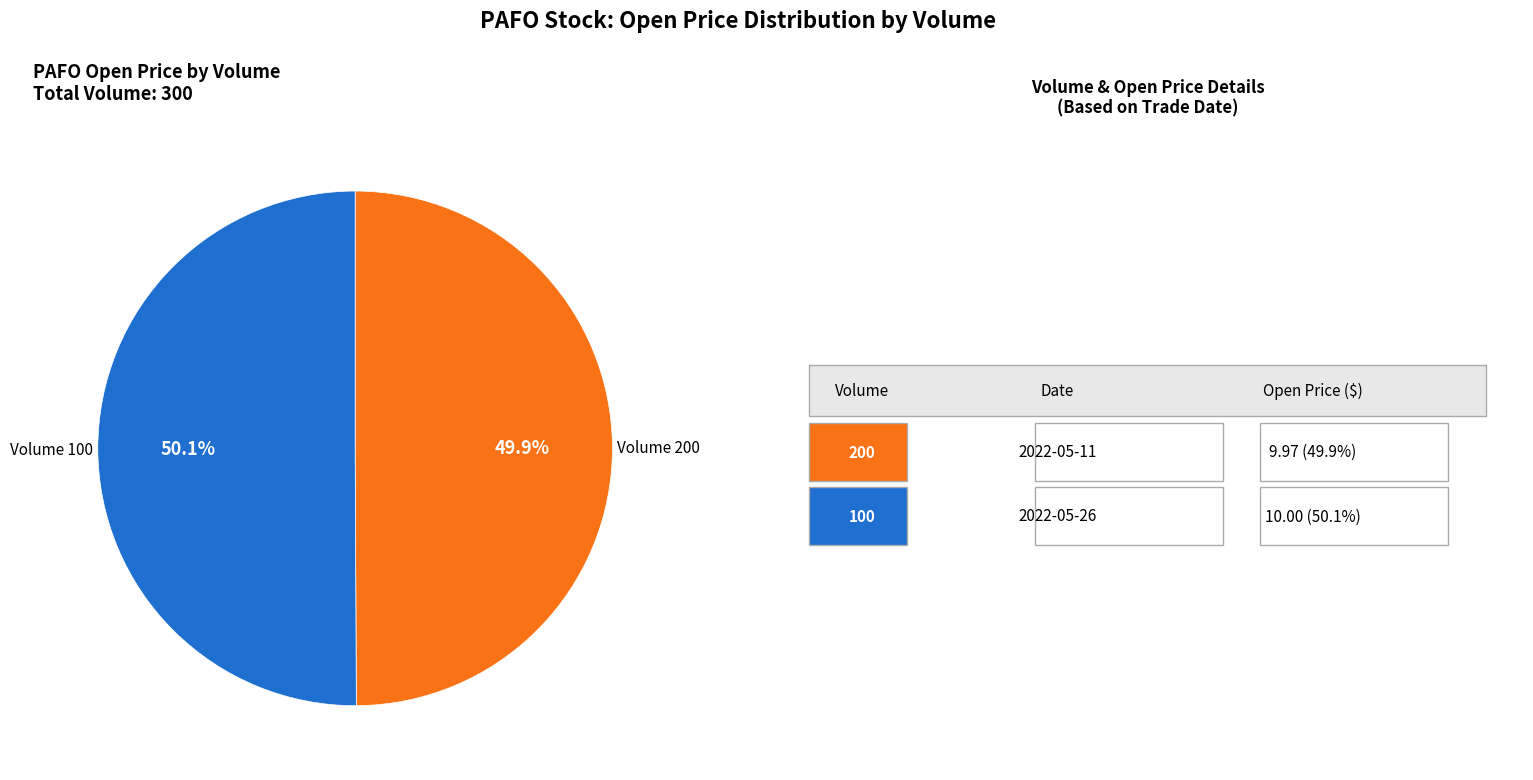

Is there any slice that represents more than half of the pie?

Yes